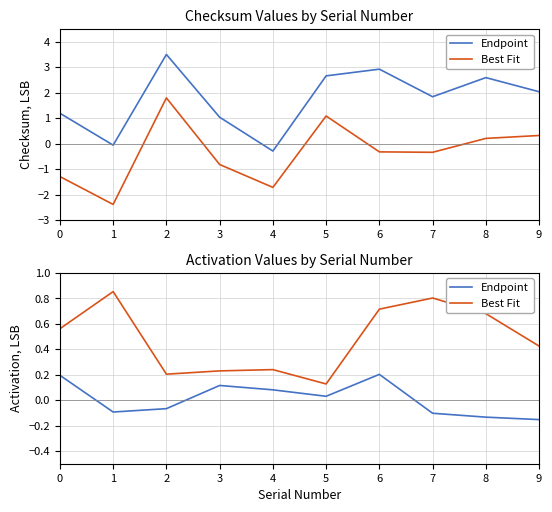

At which category is the sum across all series the highest?

6